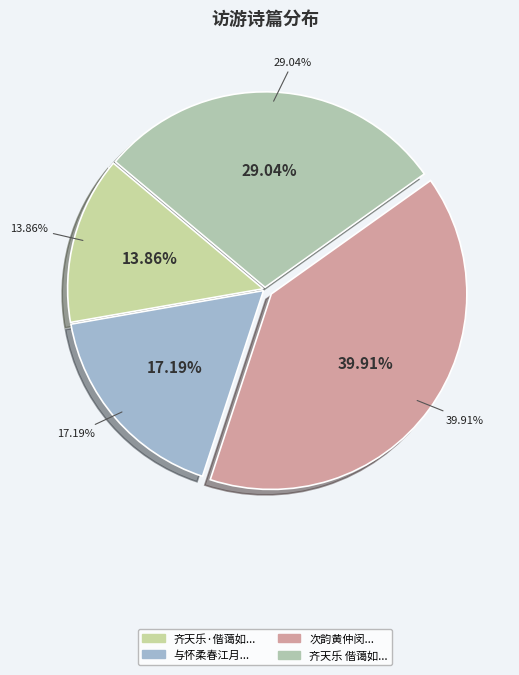

How many segments does this pie chart have?

4